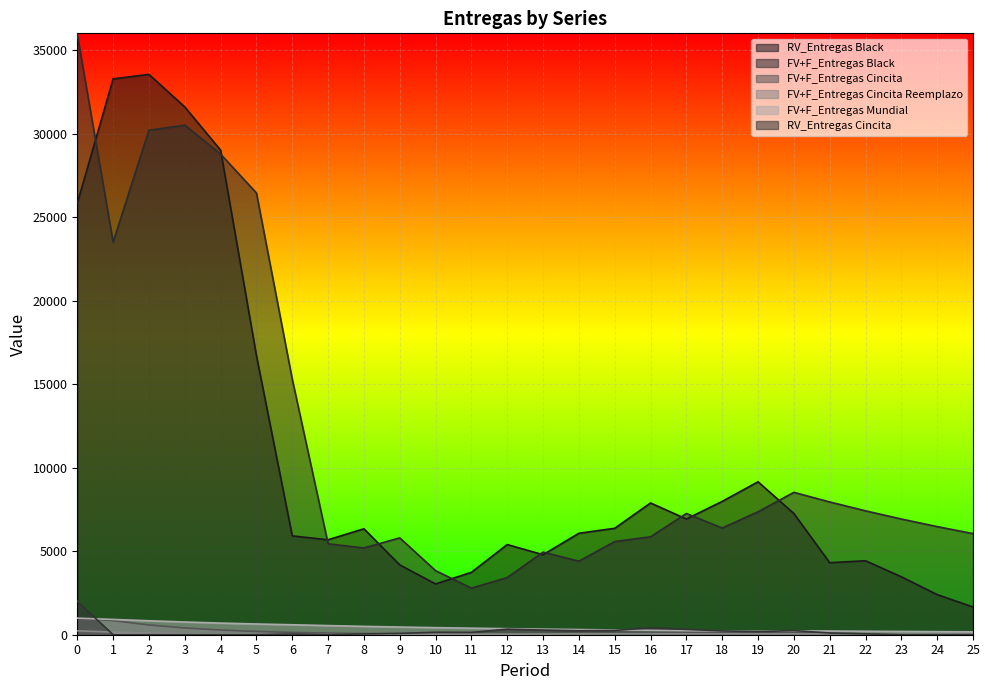

Is it true that FV+F_Entregas Mundial equals 52.9 at 22?

False